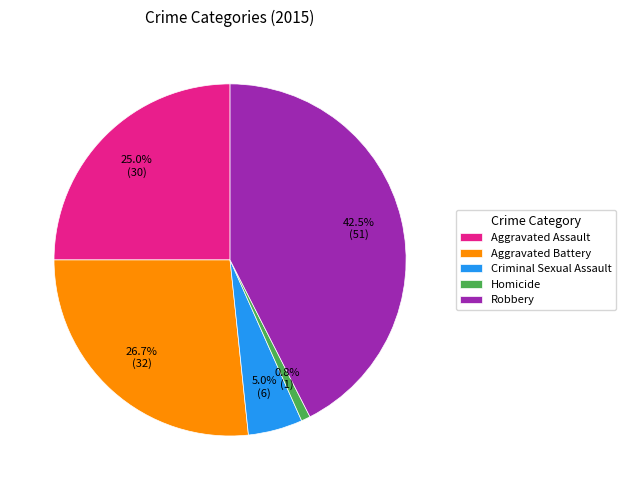

How many segments does this pie chart have?

5